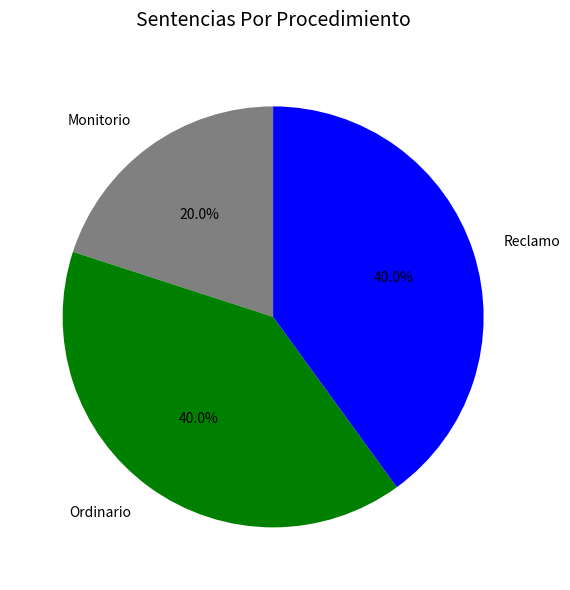

Which has a higher value, Monitorio or Reclamo?

Reclamo